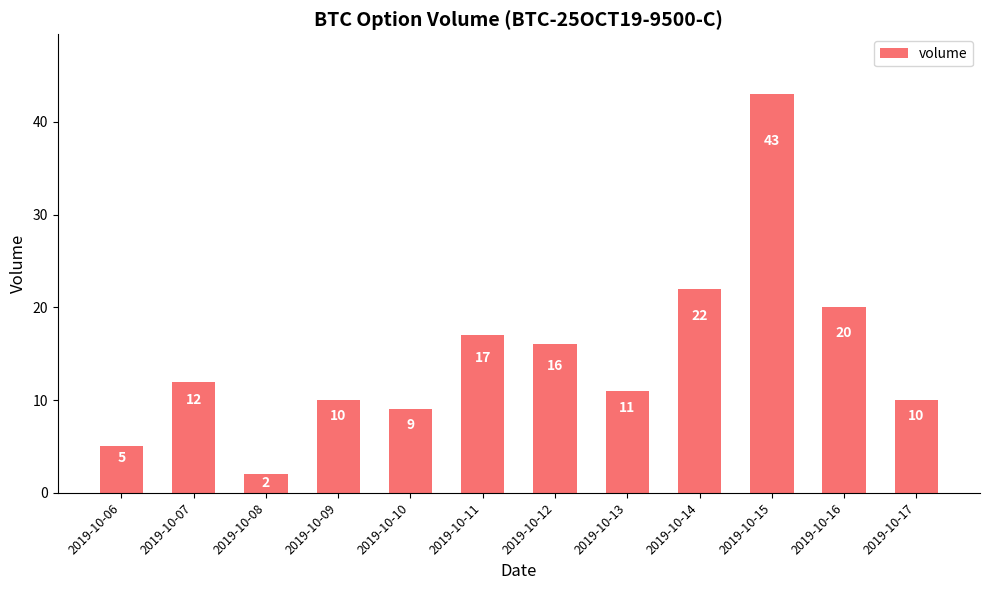

What is the difference between the maximum and second lowest values?

38